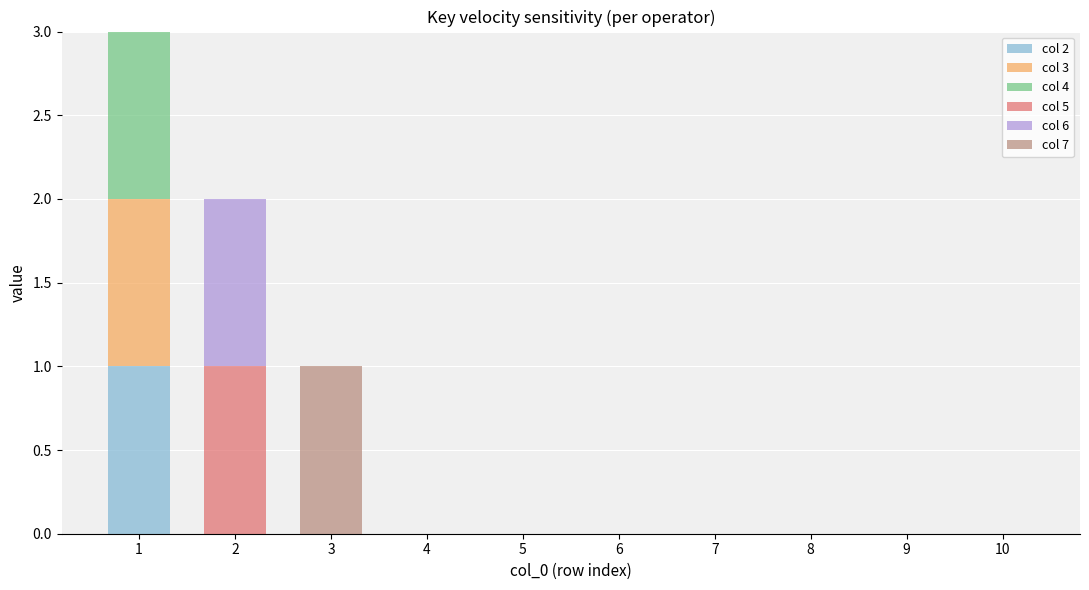

Does the chart contain stacked bars?

Yes